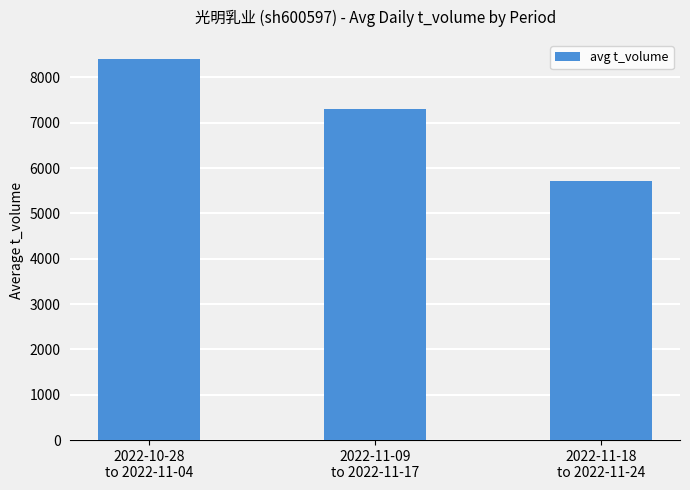

List the labels in order of value, largest first.

2022-10-28
to 2022-11-04, 2022-11-09
to 2022-11-17, 2022-11-18
to 2022-11-24